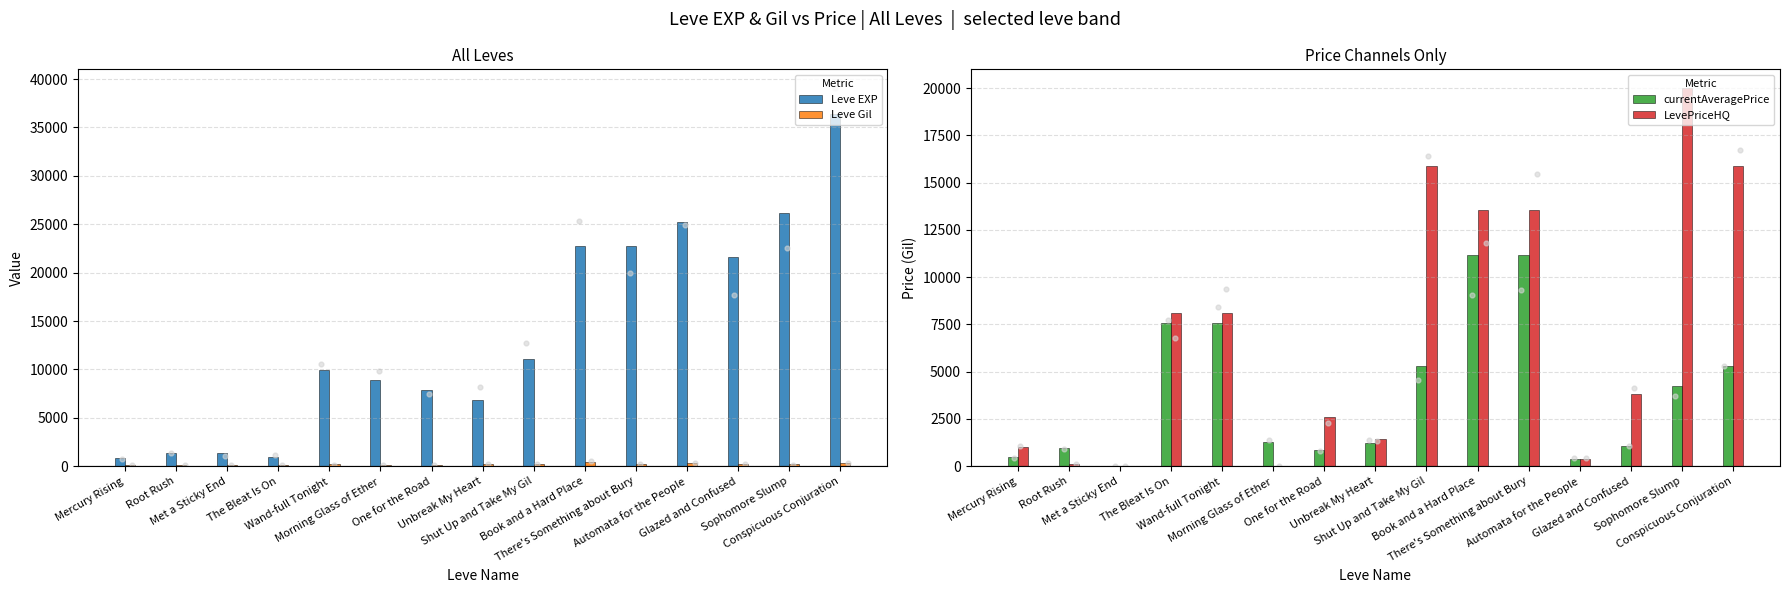

Which series contains the lowest Y value?

LevePriceHQ